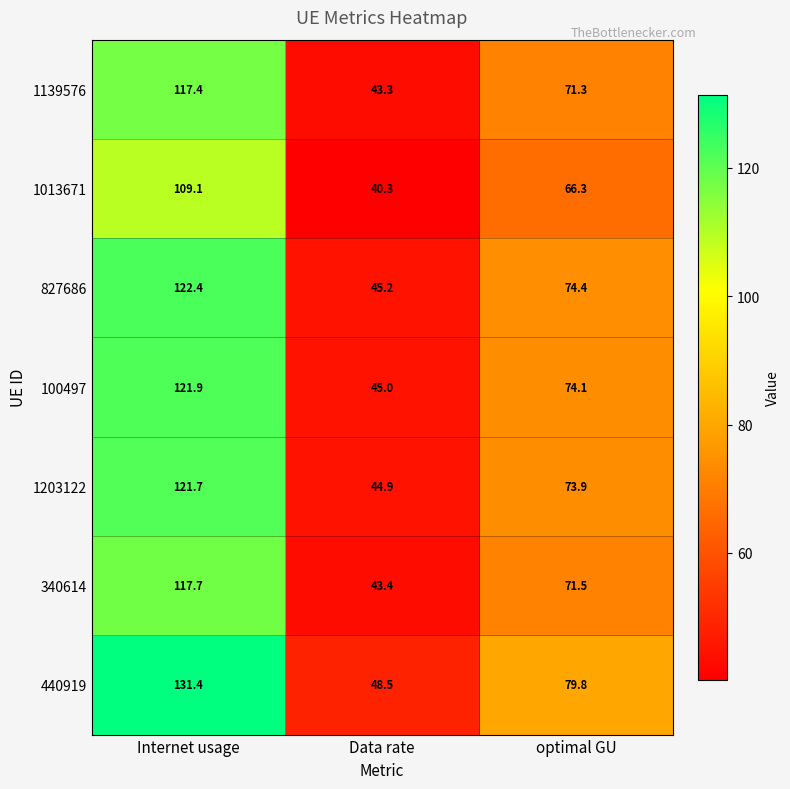

Reading left to right, list all the values displayed in this chart.

1139576: Internet usage=117.4	Data rate=43.3	optimal GU=71.3
1013671: Internet usage=109.1	Data rate=40.3	optimal GU=66.3
827686: Internet usage=122.4	Data rate=45.2	optimal GU=74.4
100497: Internet usage=121.9	Data rate=45.0	optimal GU=74.1
1203122: Internet usage=121.7	Data rate=44.9	optimal GU=73.9
340614: Internet usage=117.7	Data rate=43.4	optimal GU=71.5
440919: Internet usage=131.4	Data rate=48.5	optimal GU=79.8